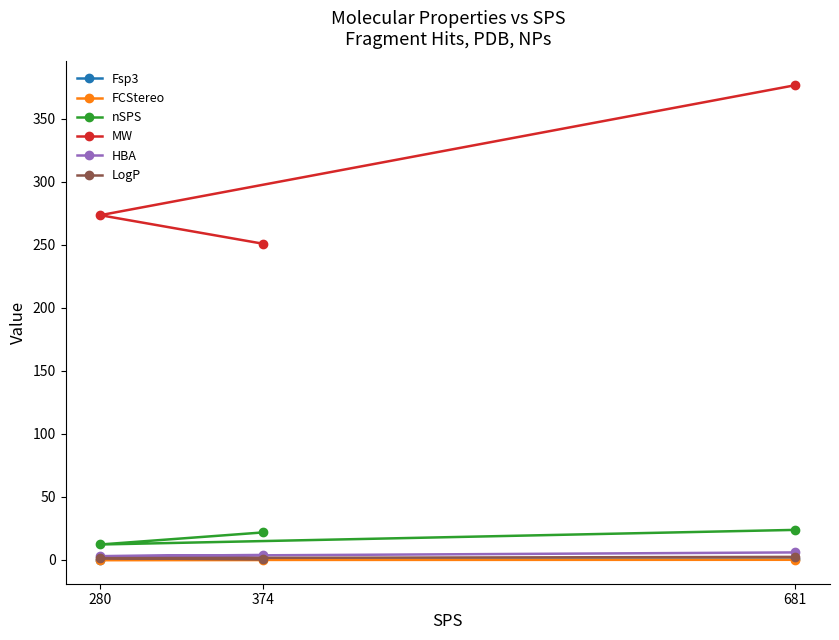

Is it true that HBA equals 3.0 at 681?

False